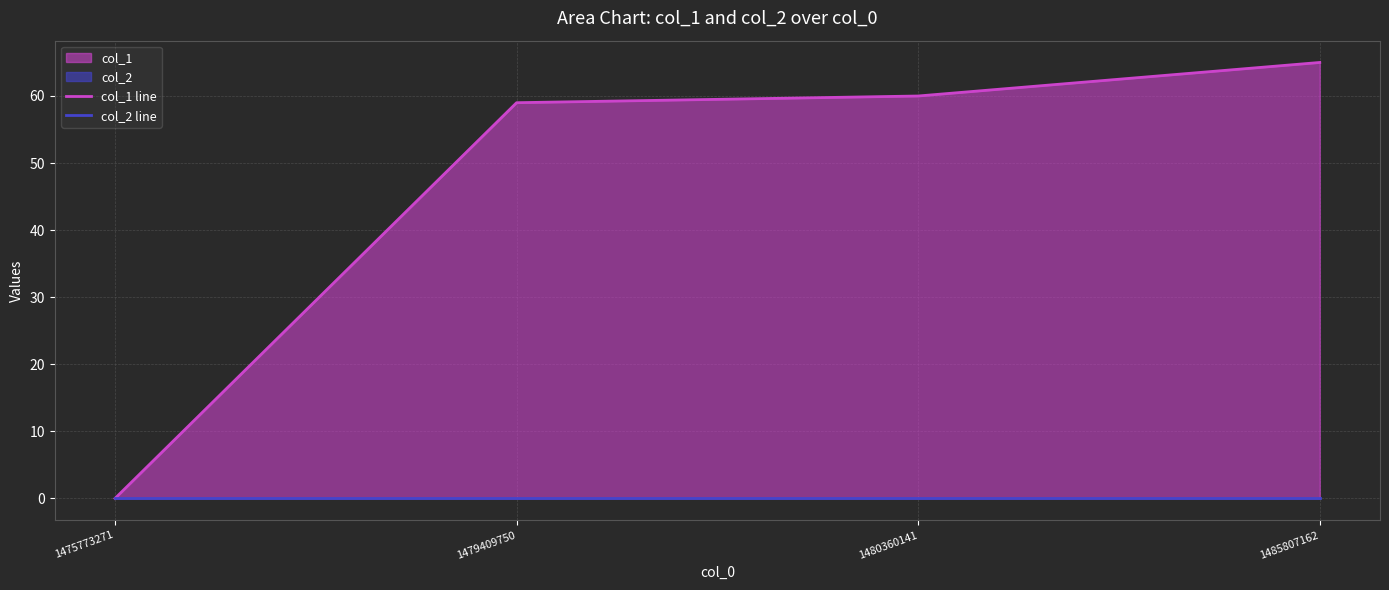

Reading left to right, transcribe all the data shown in this chart.

col_1 line: 0	59	60	65
col_2 line: 0	0	0	0